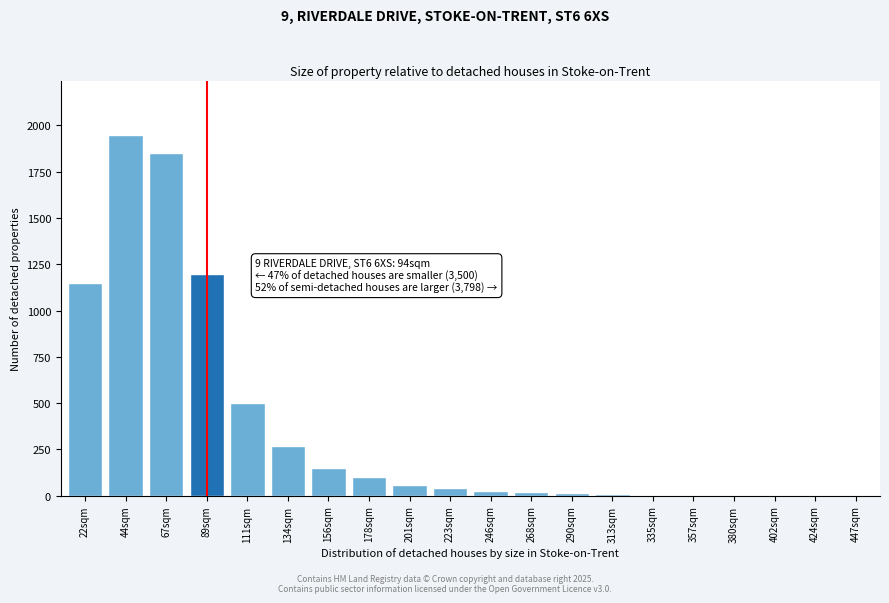

Which category has the highest value across all series?

44sqm